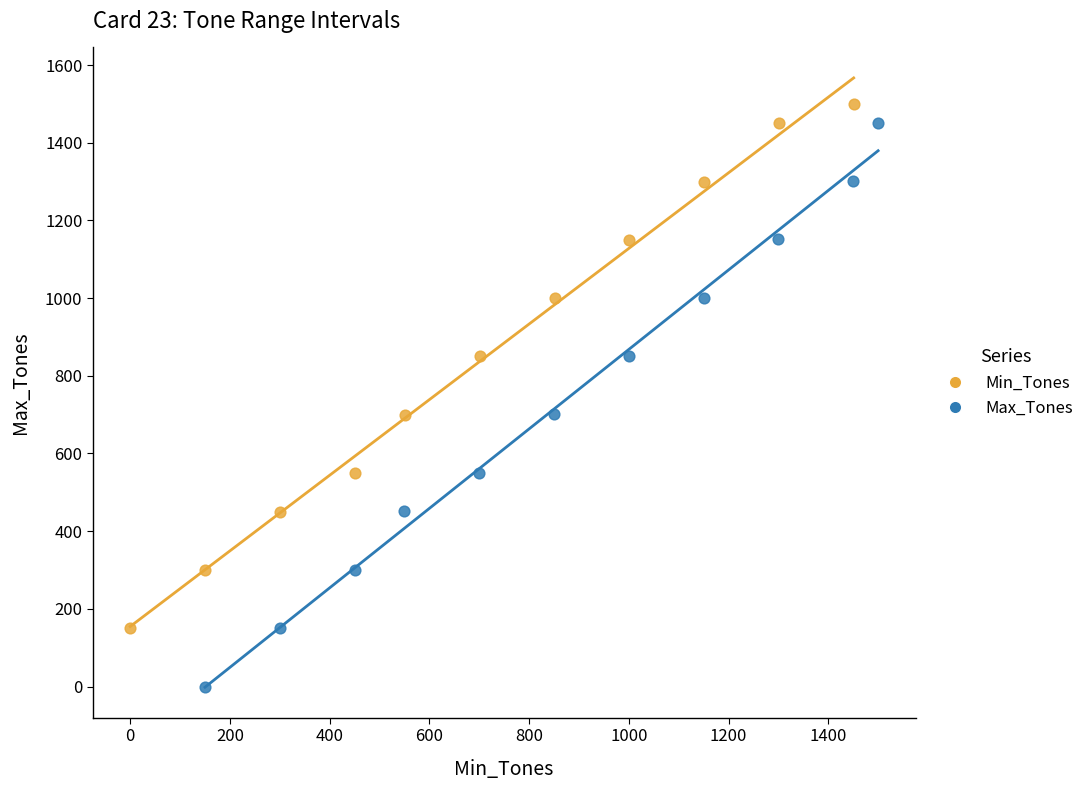

Which series has the widest spread of Y values?

Max_Tones